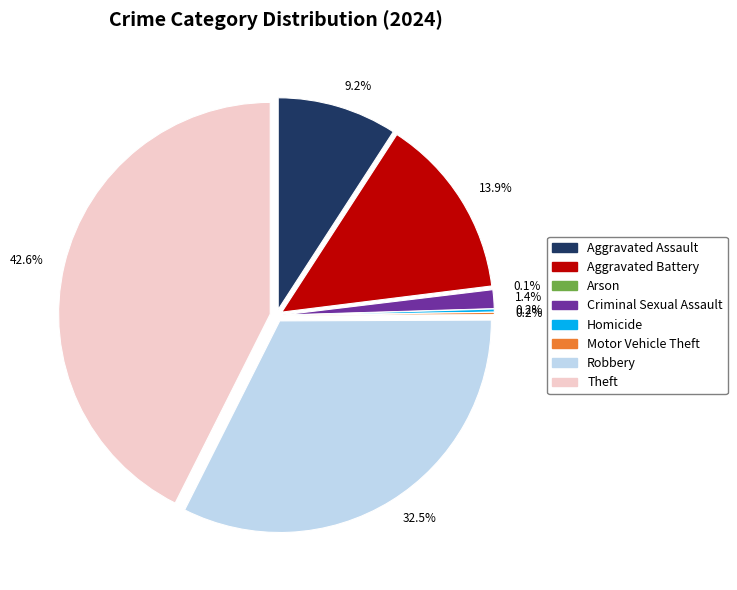

To the nearest percent, what percentage of the pie is Theft?

43%